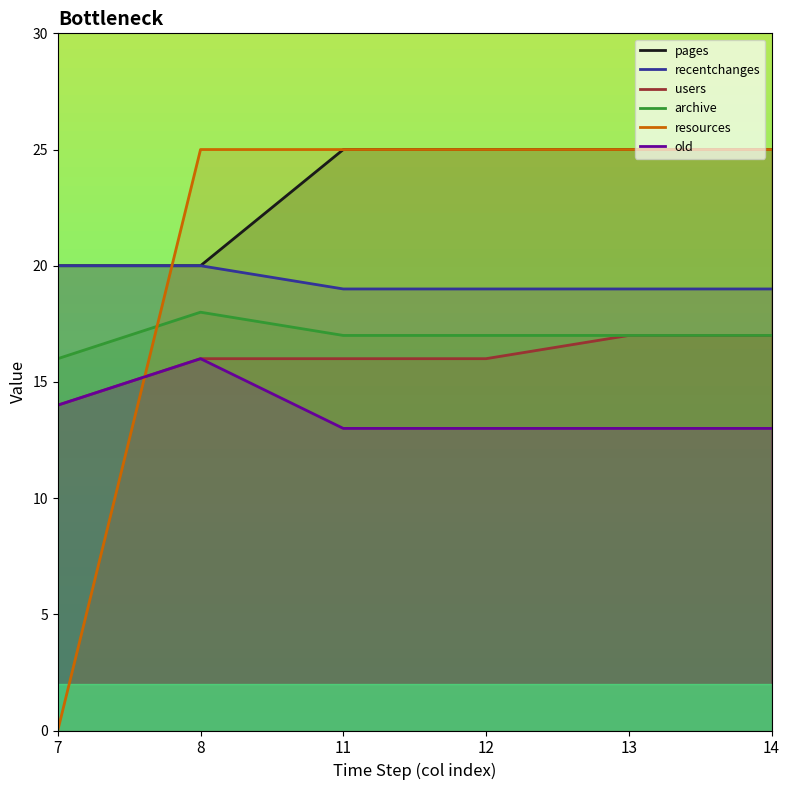

How many series are shown in this chart?

6